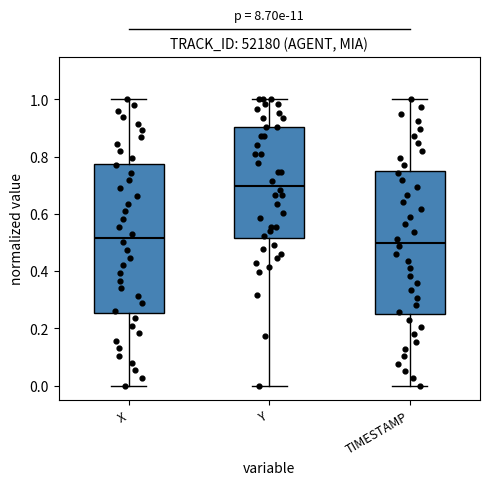

Comparing the boxes themselves (not the whiskers), which one is the tallest?

X